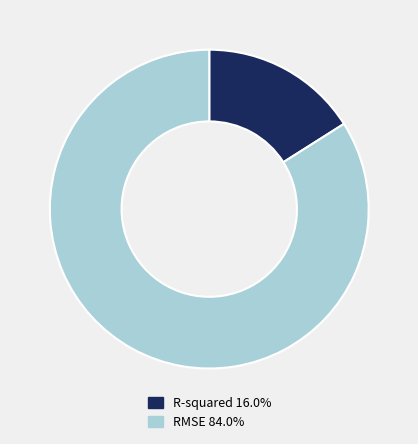

Do RMSE 84.0% and R-squared 16.0% together represent more than half of the pie?

Yes